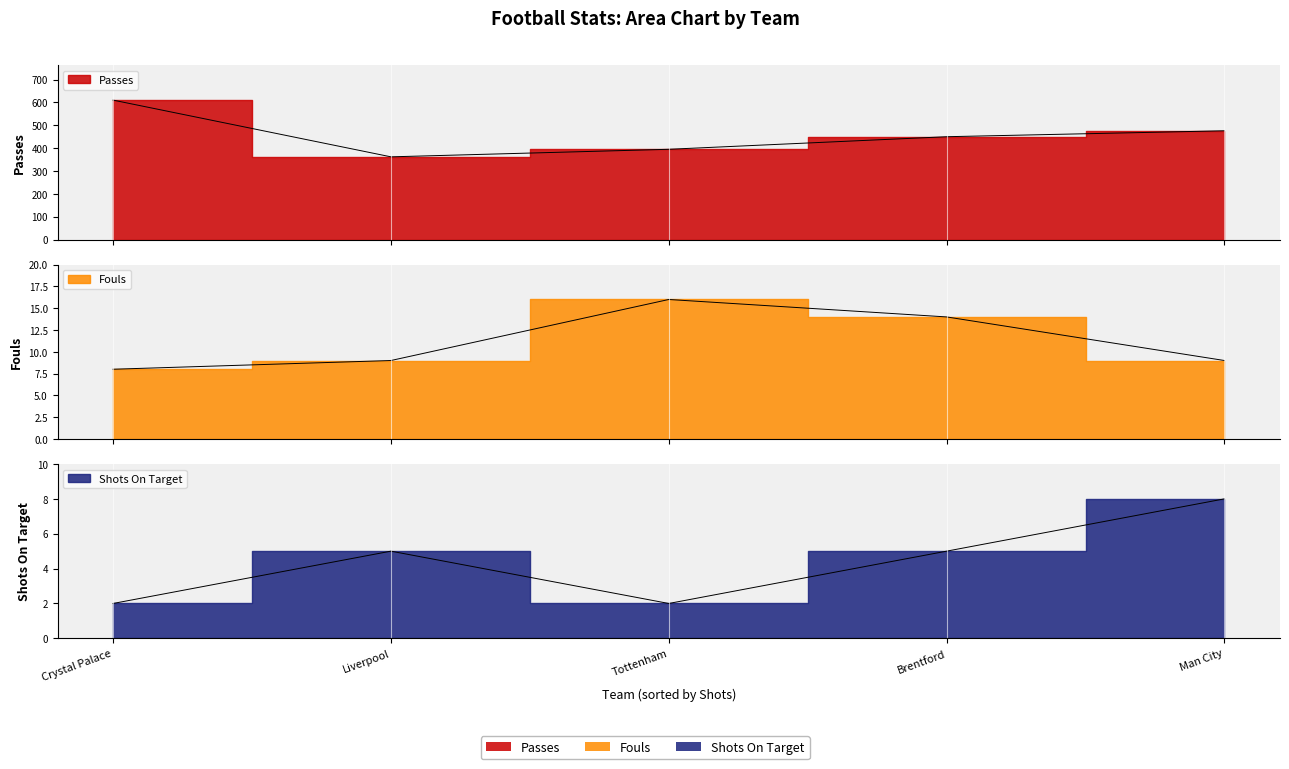

What is the sum of all Fouls values?

56